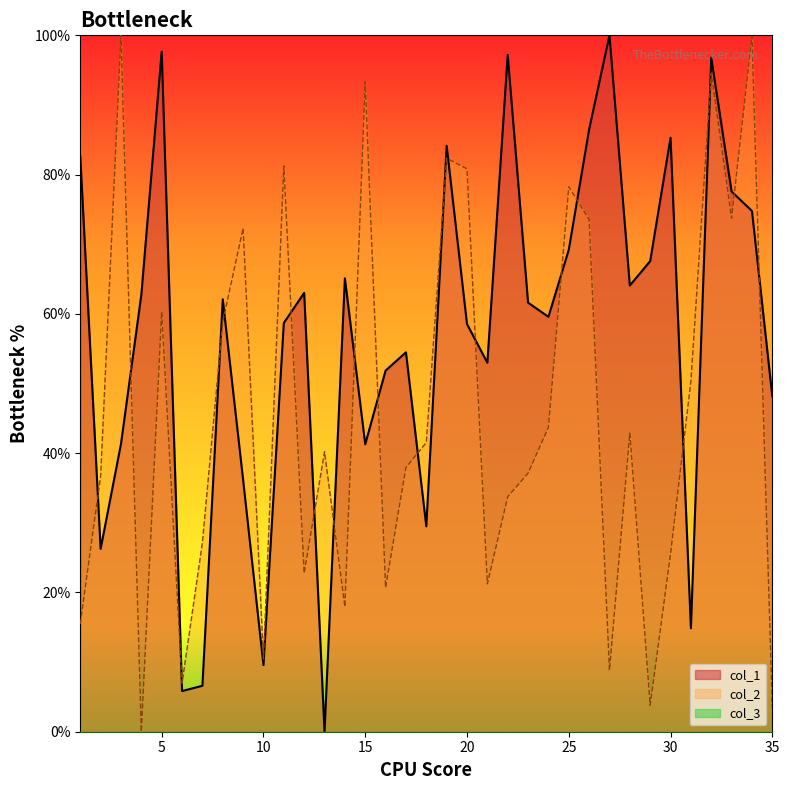

List the series in order of their overall mean, lowest first.

col_2, col_1